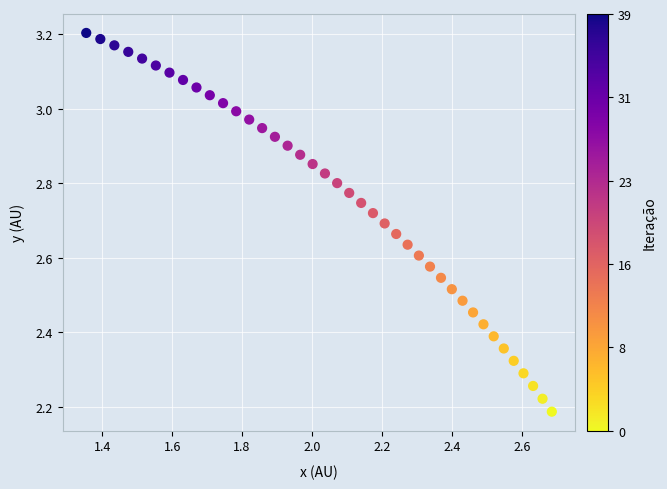

What is the range of X values (max minus min)?

1.3